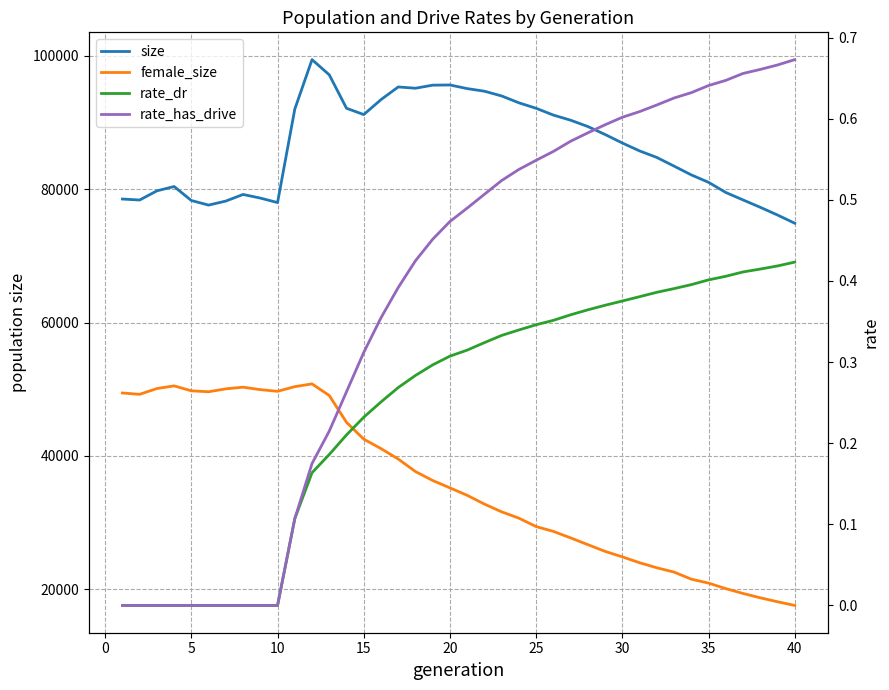

Reading left to right, what are all the values shown in this chart?

size: 78533.0	78383.0	79759.0	80409.0	78310.0	77622.0	78226.0	79219.0	78674.0	77999.0	92016.0	99446.0	97166.0	92149.0	91204.0	93443.0	95346.0	95156.0	95615.0	95643.0	95099.0	94708.0	93995.0	92967.0	92144.0	91125.0	90358.0	89407.0	88214.0	86936.0	85751.0	84770.0	83471.0	82153.0	81040.0	79516.0	78398.0	77292.0	76134.0	74903.0
female_size: 49436.0	49233.0	50100.0	50502.0	49760.0	49620.0	50057.0	50305.0	49936.0	49688.0	50386.0	50800.0	49057.0	45032.0	42508.0	41093.0	39526.0	37648.0	36304.0	35202.0	34081.0	32767.0	31606.0	30654.0	29396.0	28671.0	27696.0	26679.0	25676.0	24850.0	23971.0	23211.0	22567.0	21504.0	20911.0	20087.0	19359.0	18710.0	18116.0	17564.0
rate_dr: 0.0	0.0	0.0	0.0	0.0	0.0	0.0	0.0	0.0	0.0	0.1	0.2	0.2	0.2	0.2	0.3	0.3	0.3	0.3	0.3	0.3	0.3	0.3	0.3	0.3	0.4	0.4	0.4	0.4	0.4	0.4	0.4	0.4	0.4	0.4	0.4	0.4	0.4	0.4	0.4
rate_has_drive: 0.0	0.0	0.0	0.0	0.0	0.0	0.0	0.0	0.0	0.0	0.1	0.2	0.2	0.3	0.3	0.4	0.4	0.4	0.5	0.5	0.5	0.5	0.5	0.5	0.5	0.6	0.6	0.6	0.6	0.6	0.6	0.6	0.6	0.6	0.6	0.6	0.7	0.7	0.7	0.7